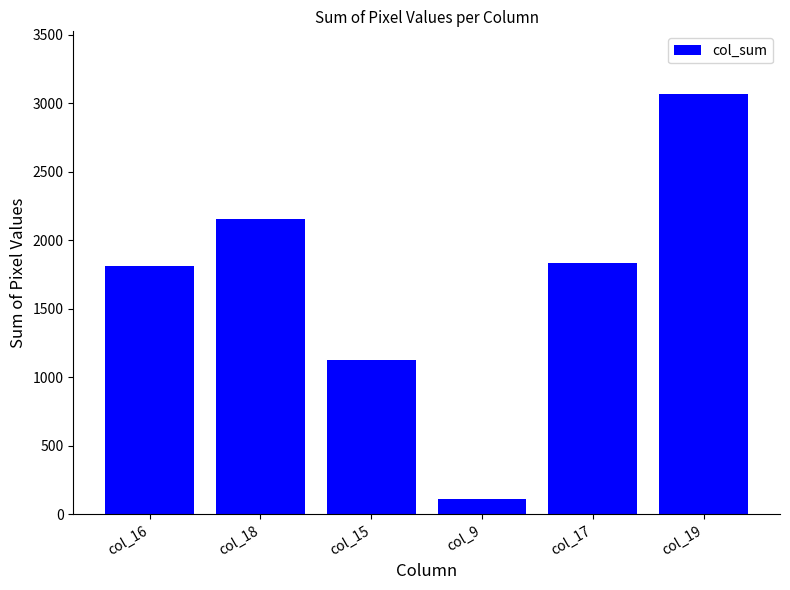

Between col_15 and col_17, which is larger?

col_17